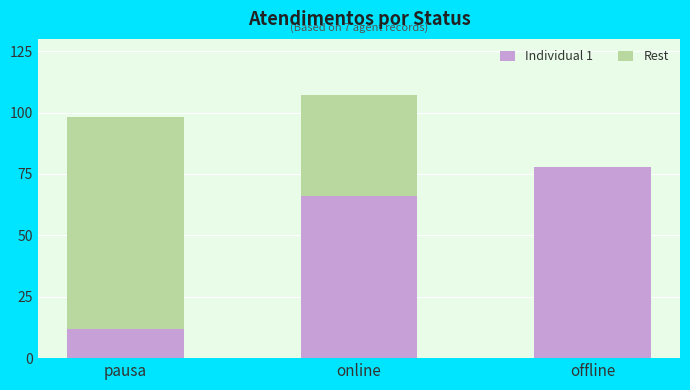

At which label does Individual 1 reach its peak?

offline